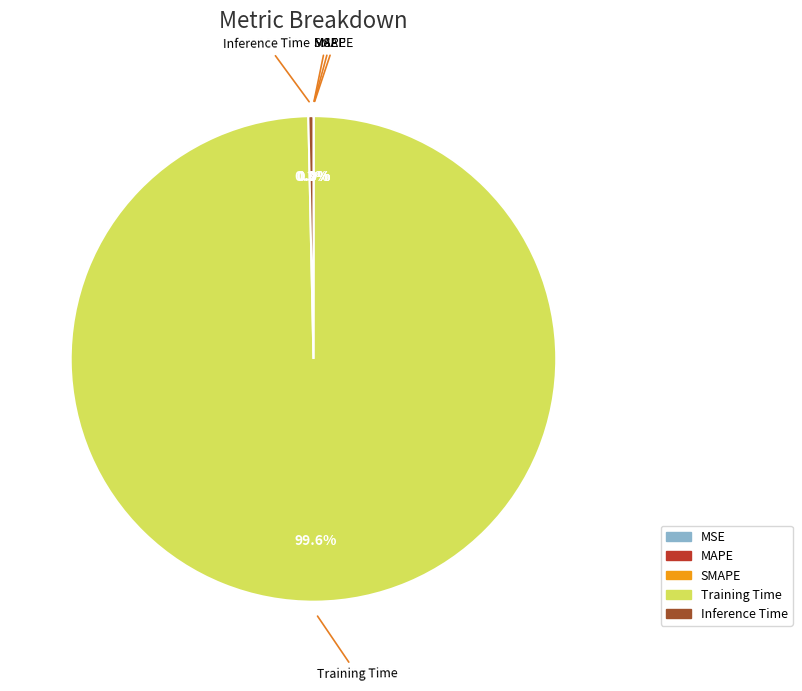

The Inference Time slice represents 0% of the pie. True or false?

True